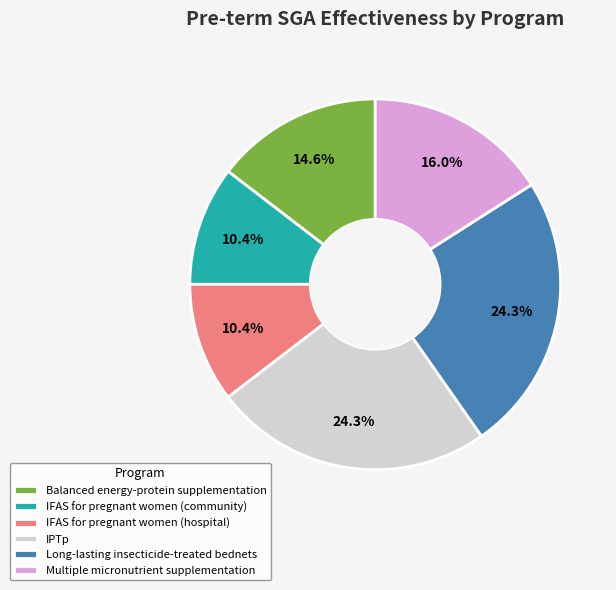

How many slices are in this pie chart?

6